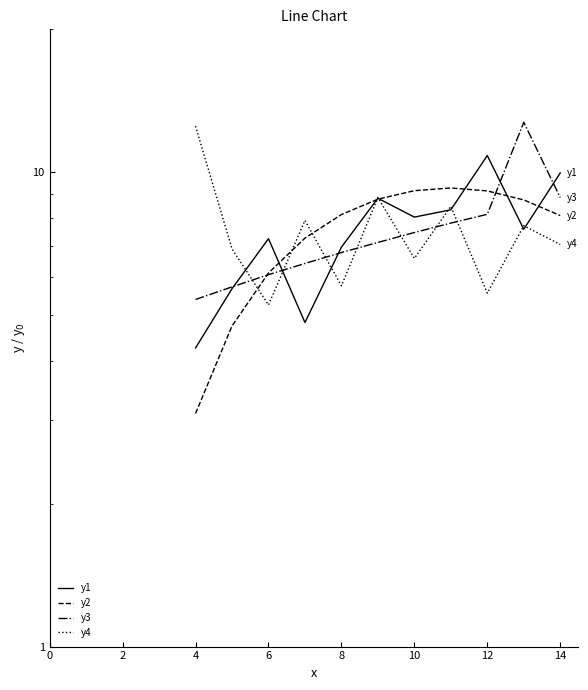

After their last crossing, which series has the higher values: y4 or y2?

y2